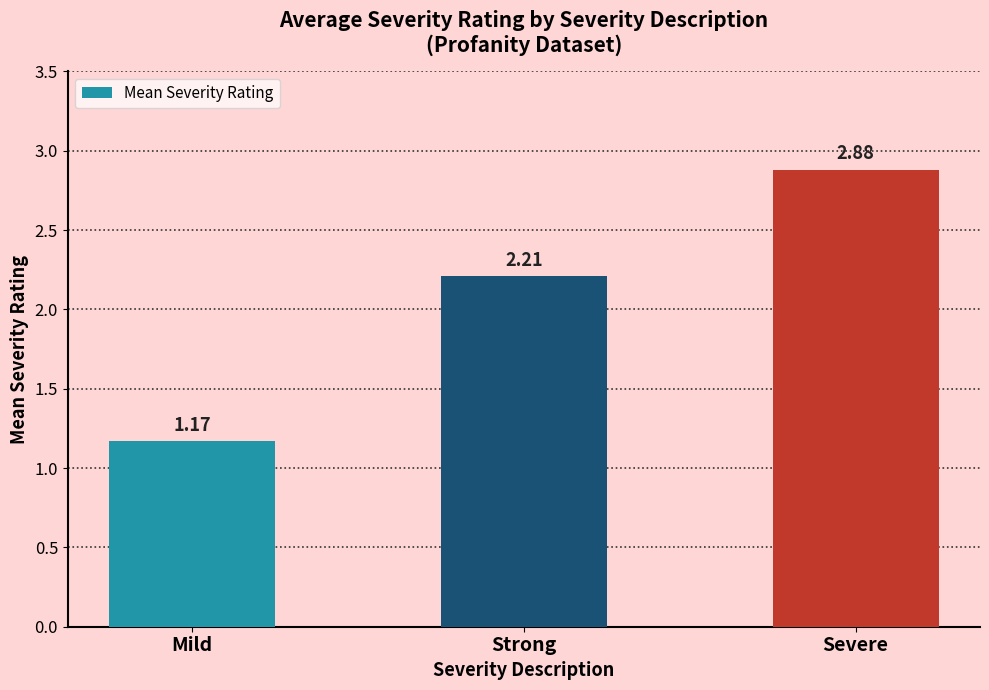

What is the ratio of the value at Mild to the value at Severe?

0.4